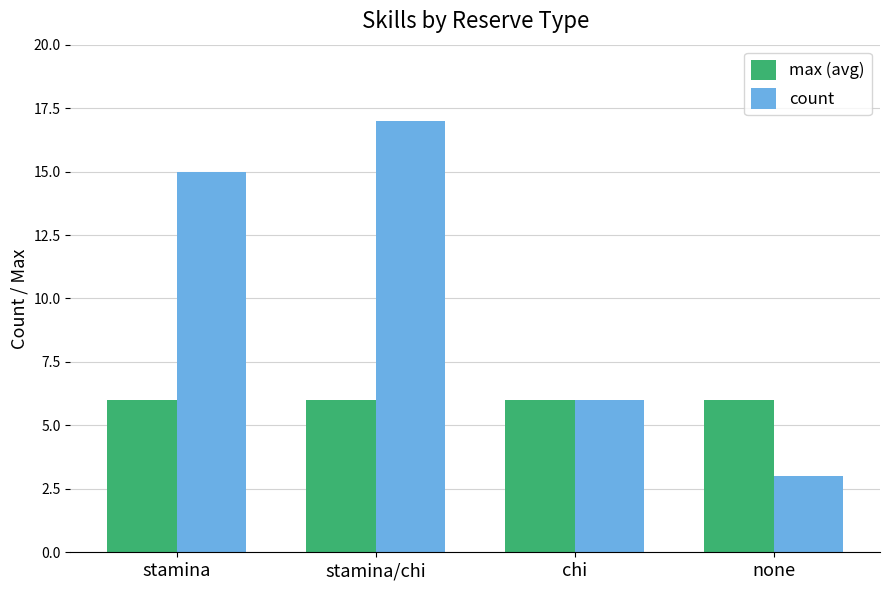

Reading left to right, what are all the values shown in this chart?

max (avg): stamina=6	stamina/chi=6	chi=6	none=6
count: stamina=15	stamina/chi=17	chi=6	none=3